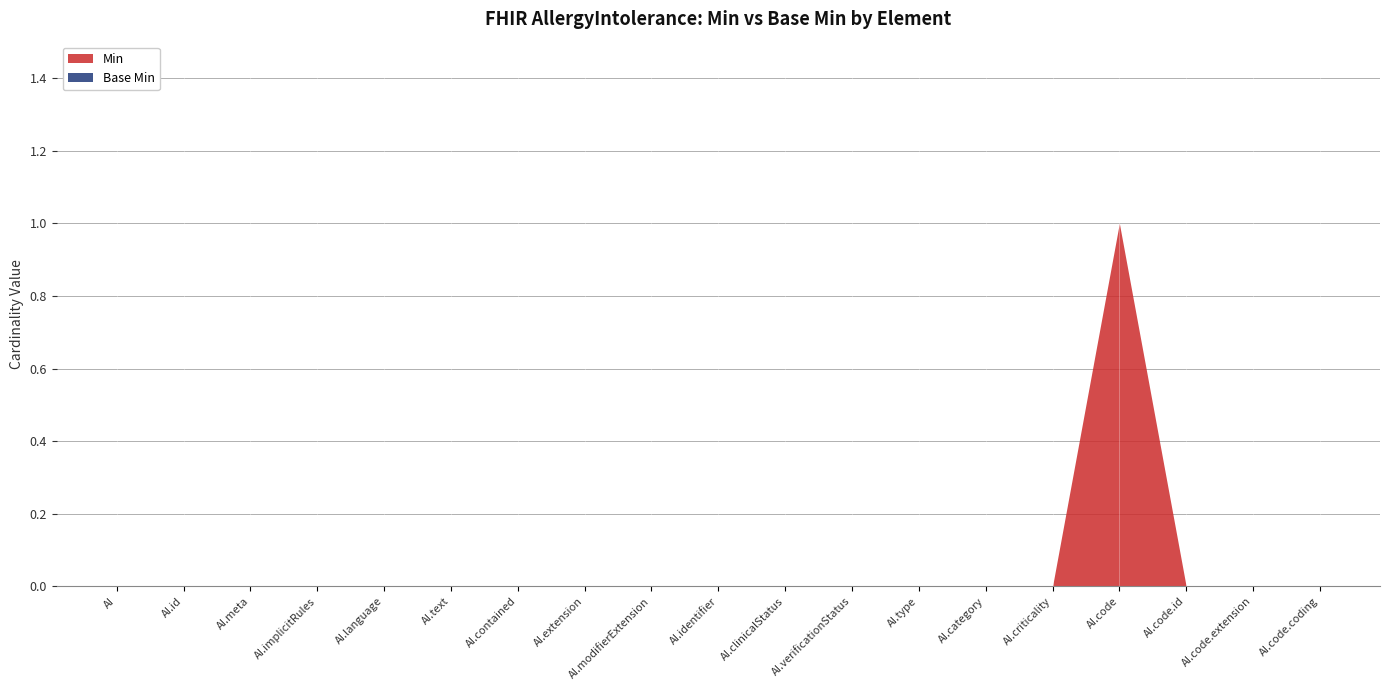

True or false: Min has a value of 0 at AllergyIntolerance.verificationStatus.

True